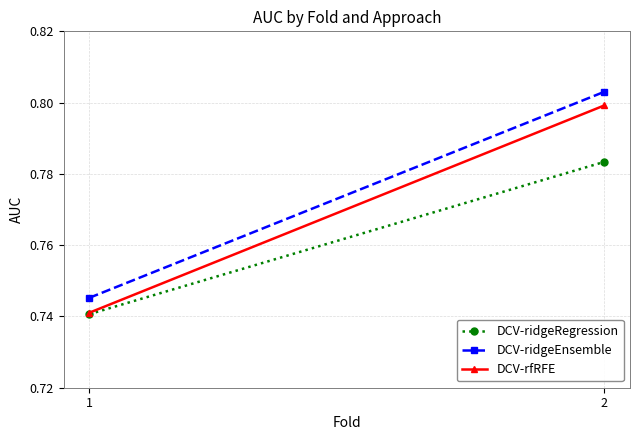

Reading right to left, extract all data points from this chart.

DCV-ridgeRegression: 2=0.8	1=0.7
DCV-ridgeEnsemble: 2=0.8	1=0.7
DCV-rfRFE: 2=0.8	1=0.7